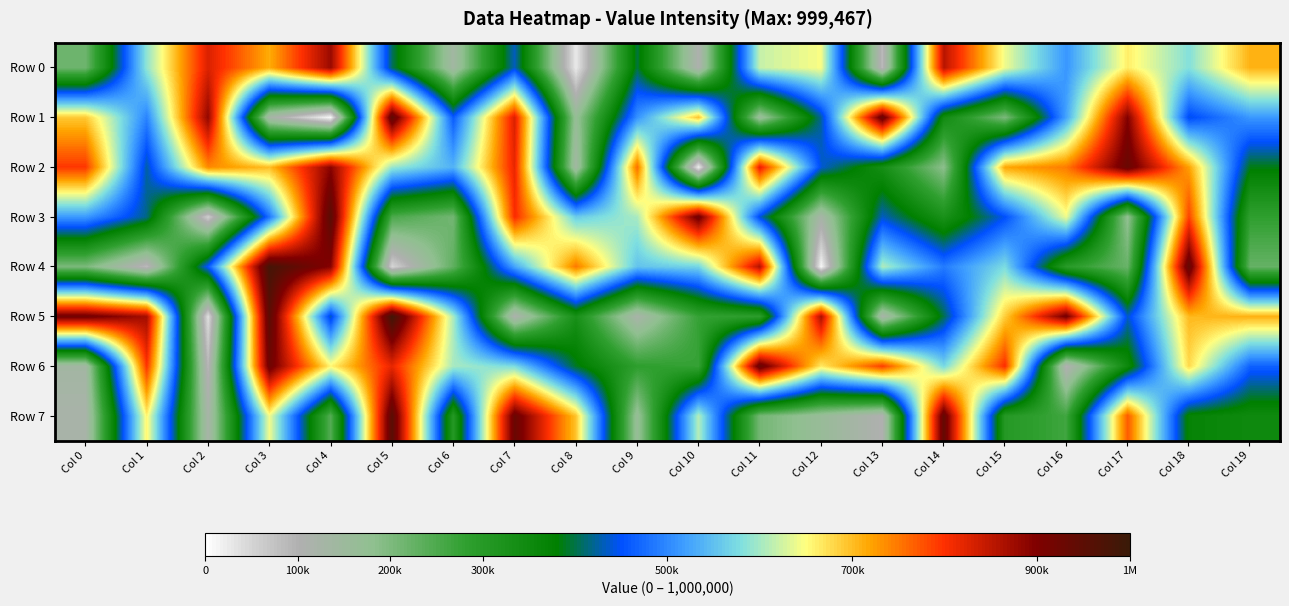

Between Col 8 and Col 11, which is larger?

Col 11